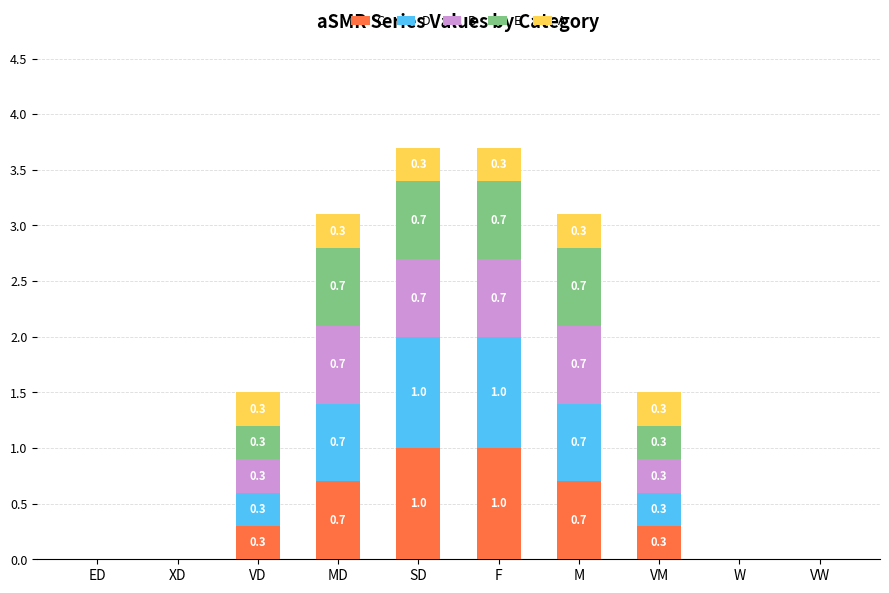

Does the chart contain stacked bars?

Yes